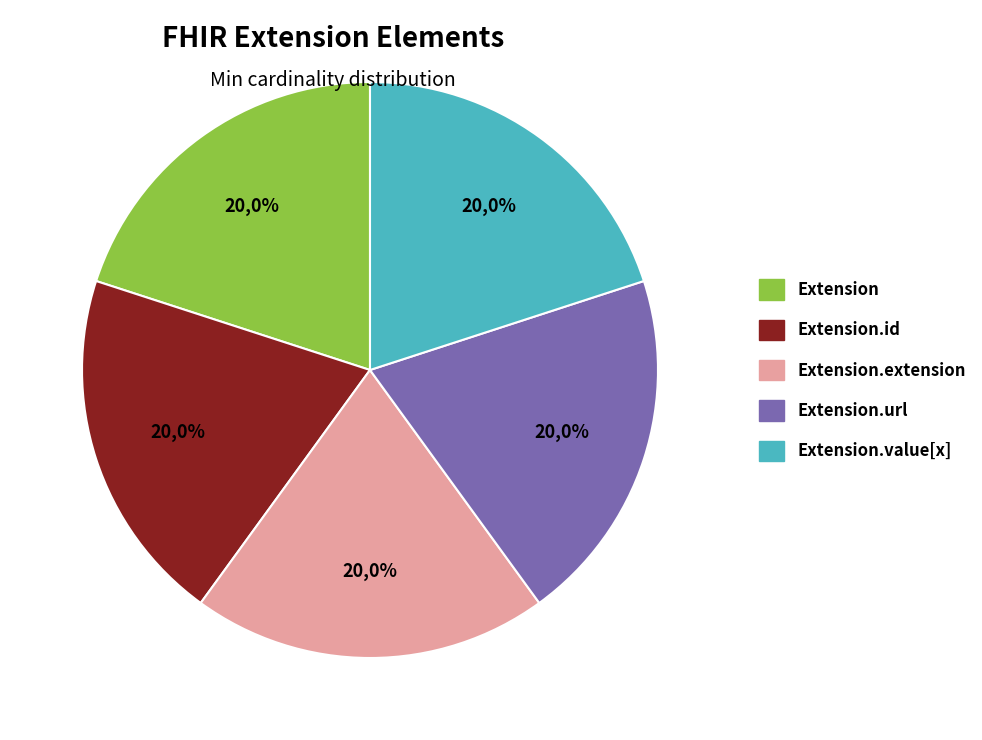

Is it true that Extension.value[x] is 6% of the pie?

False